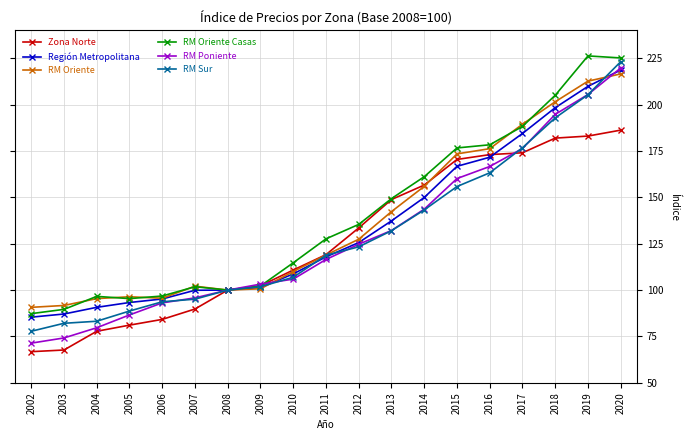

What is the difference between the second highest and minimum values in the Región Metropolitana series?

124.4